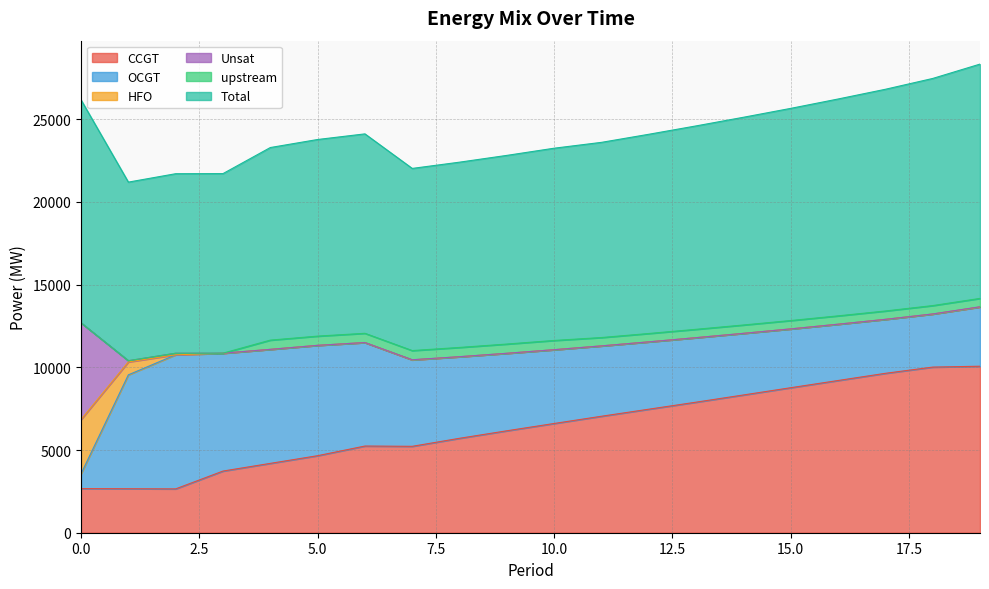

What are all the series names shown in the legend?

CCGT, OCGT, HFO, Unsat, upstream, Total